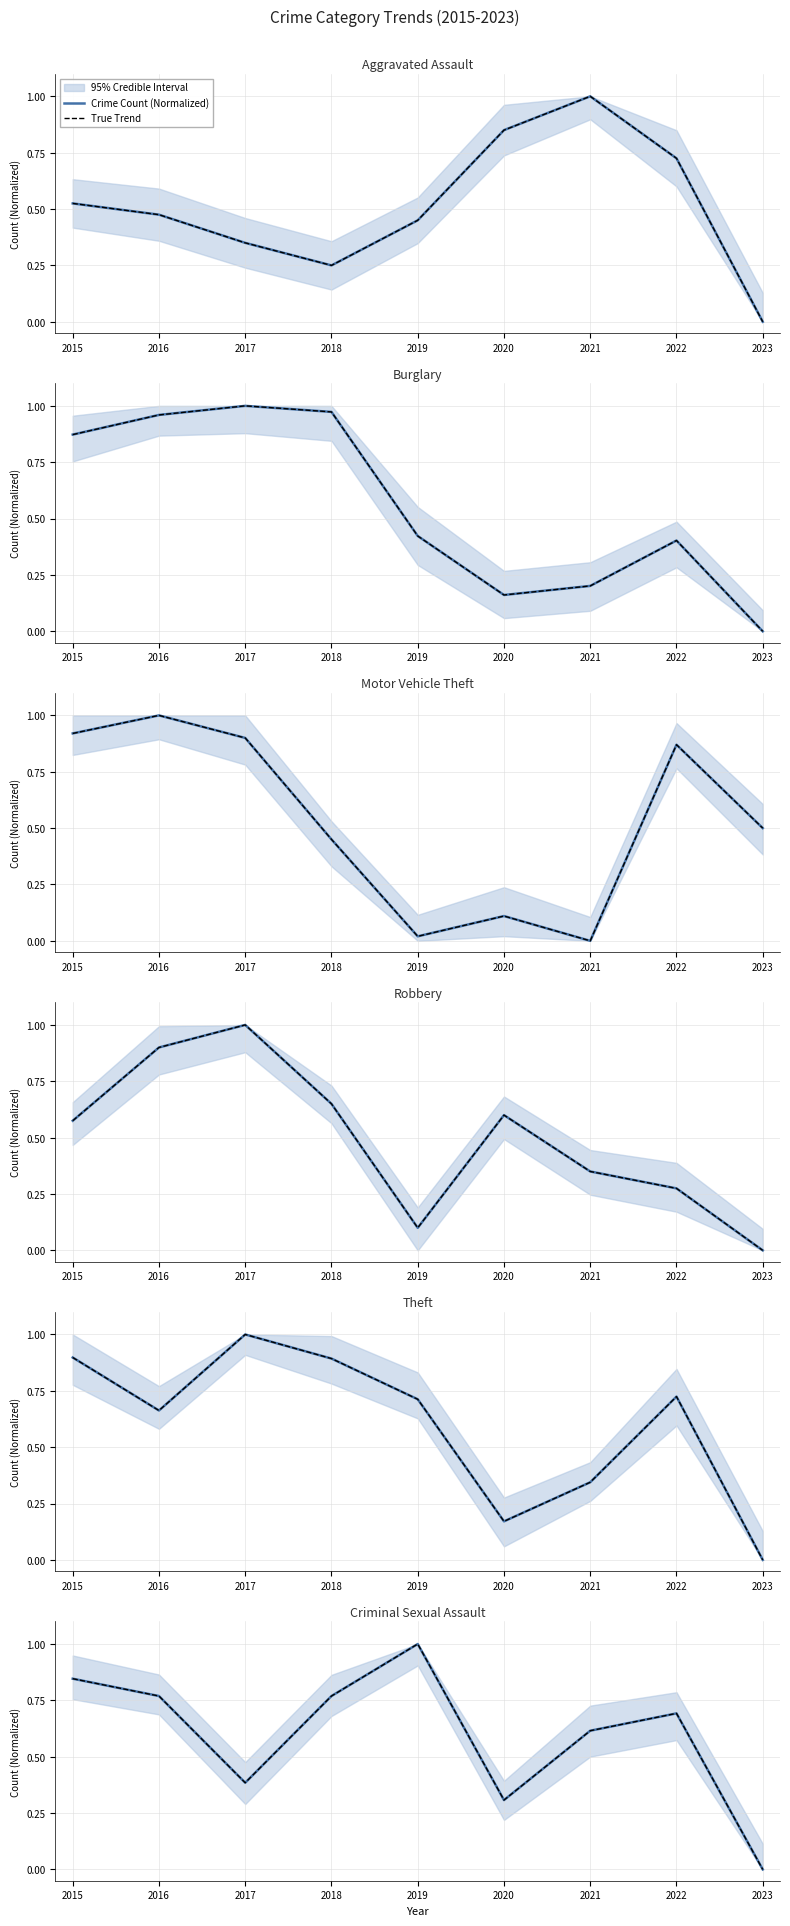

Which series has the largest range (max minus min)?

Crime Count (Normalized)